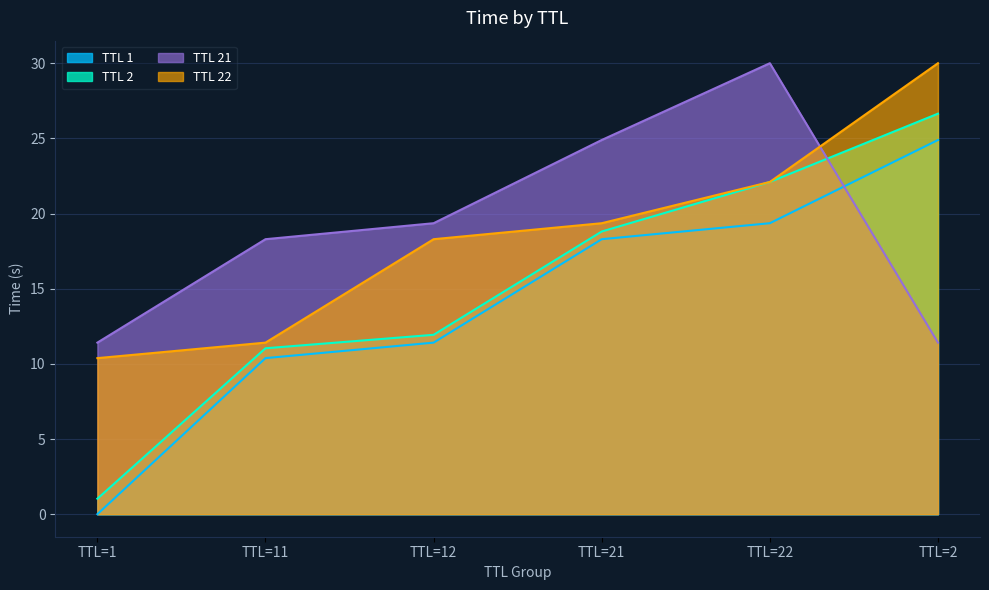

Is it true that TTL 2 equals 38.0 at TTL=22?

False